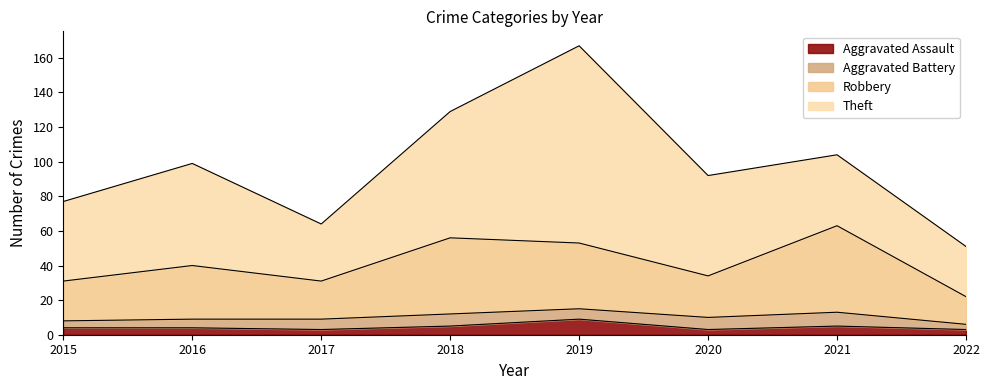

What is the maximum value for Aggravated Assault?

9